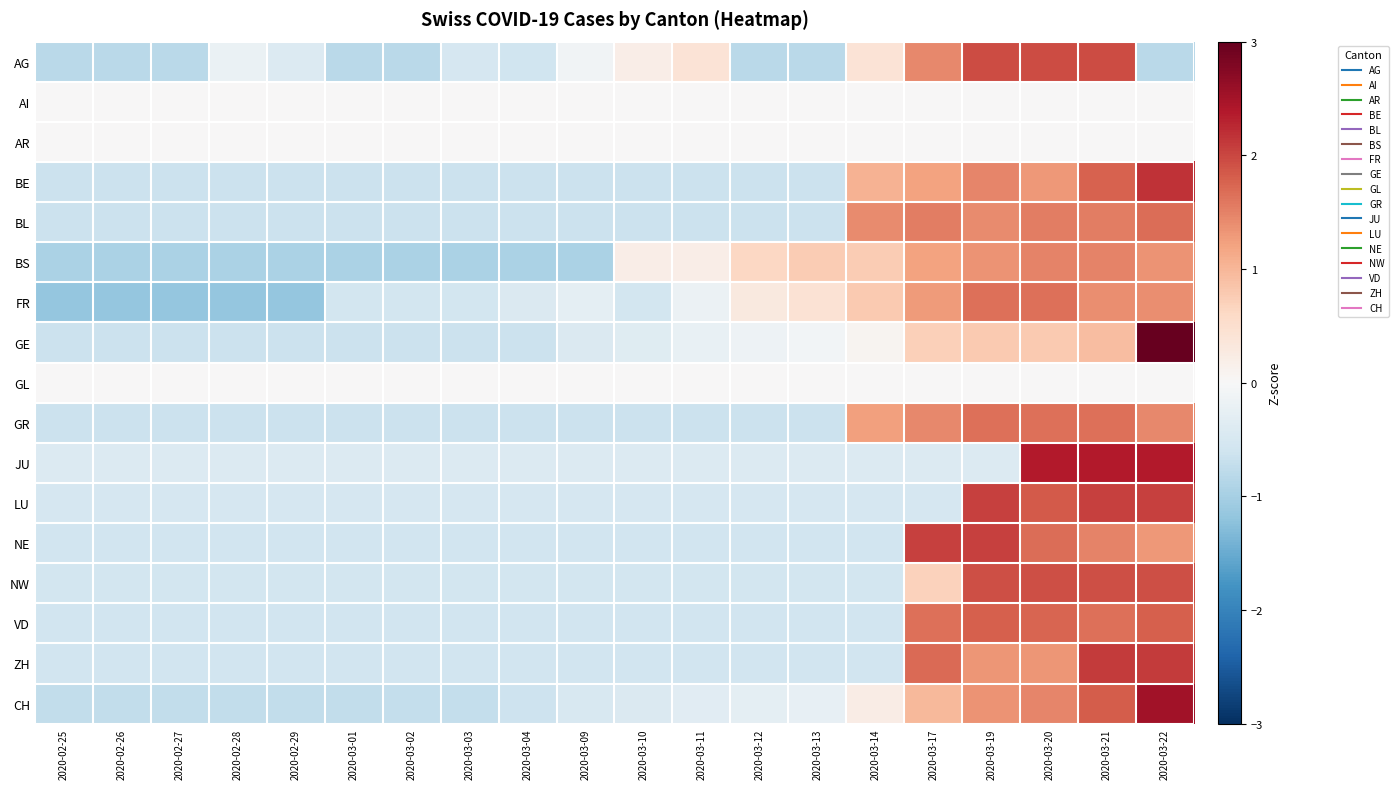

What is the total value across all series at 2020-03-03?

-8.5